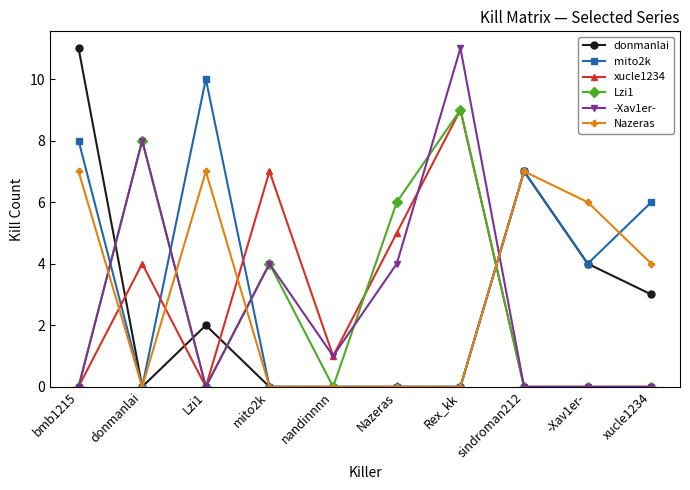

What is the label of the 7th point from the right?

mito2k